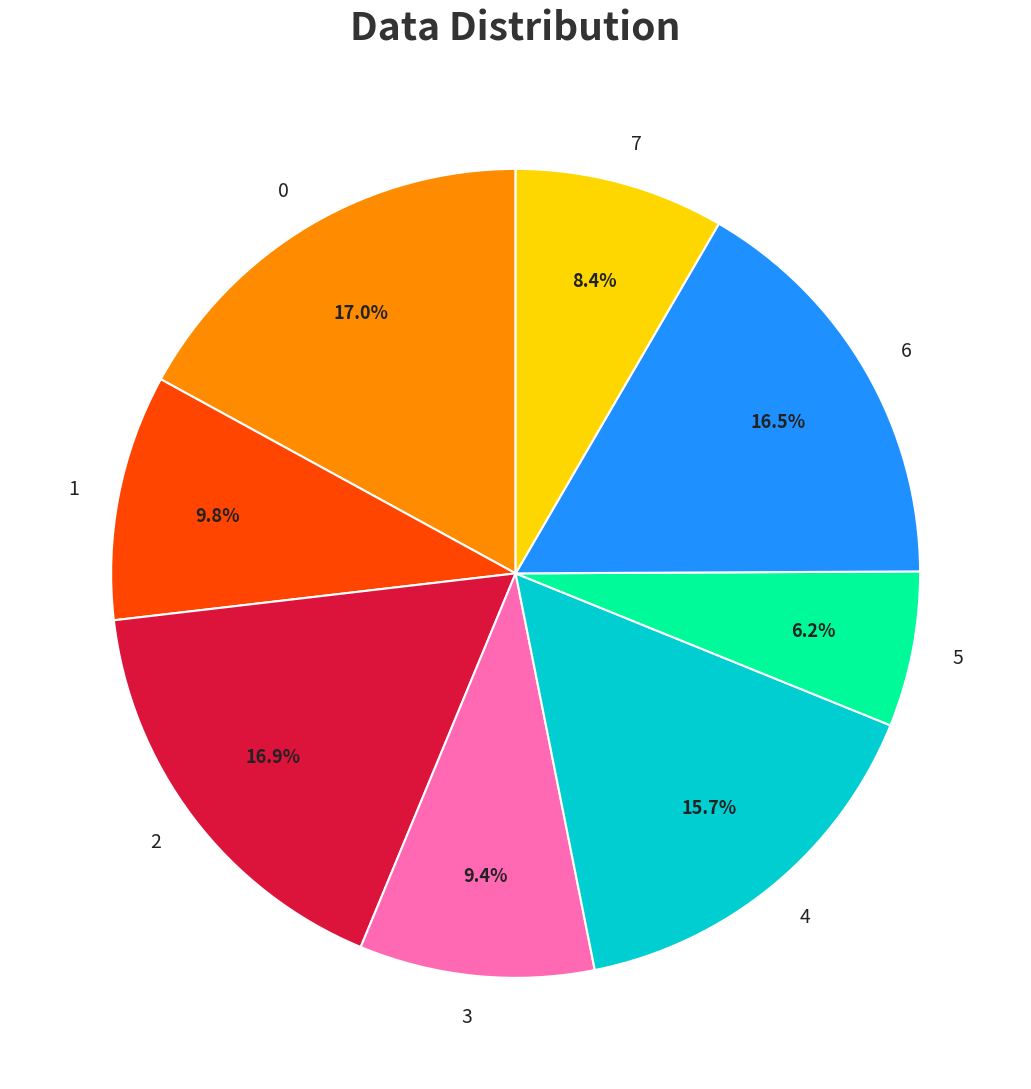

Which has a higher value, 5 or 3?

3